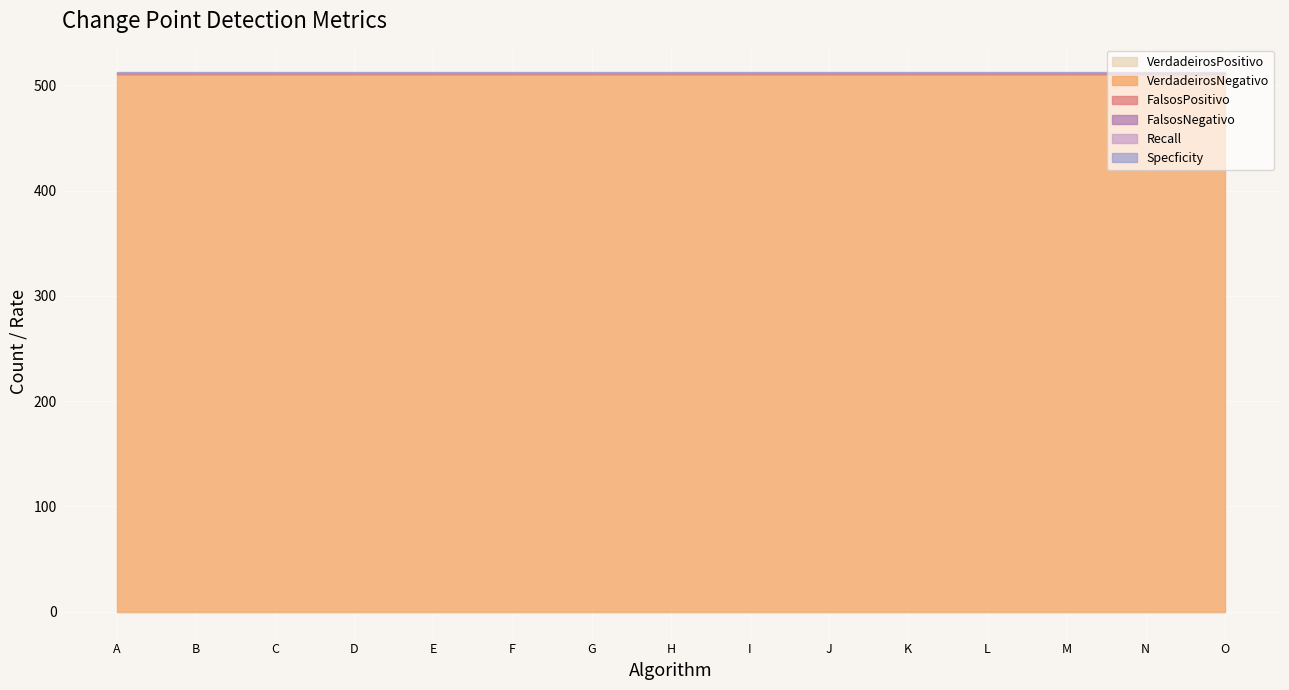

Is the value of FalsosNegativo at C greater than the value of VerdadeirosPositivo at N?

Yes